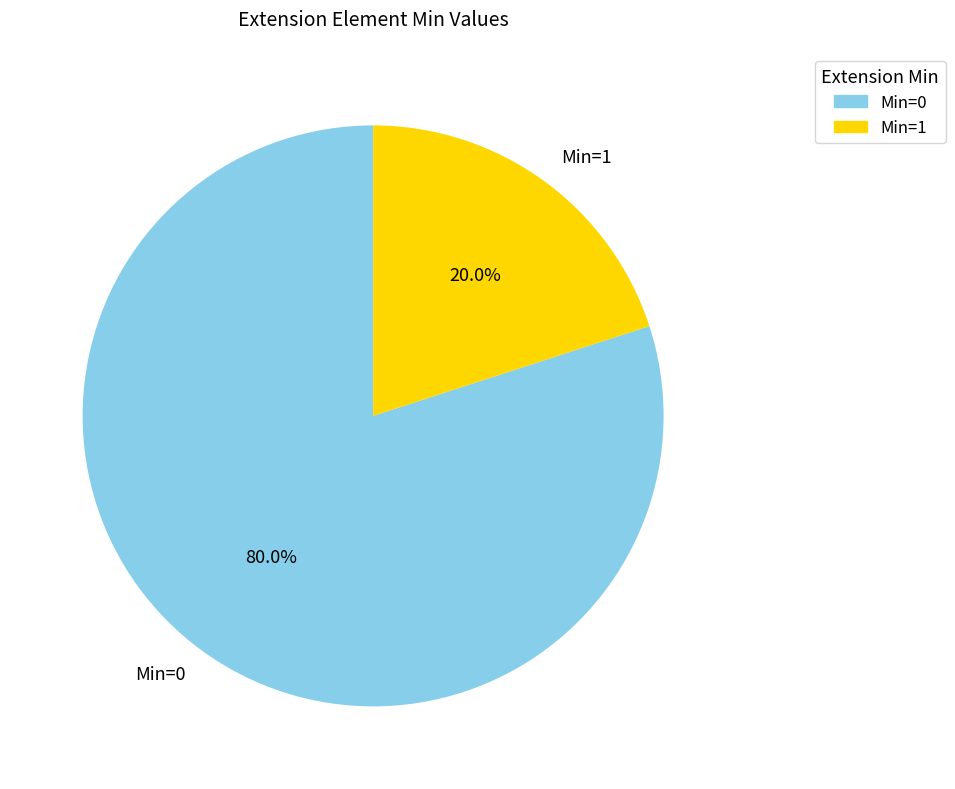

Which slice is the largest?

Min=0